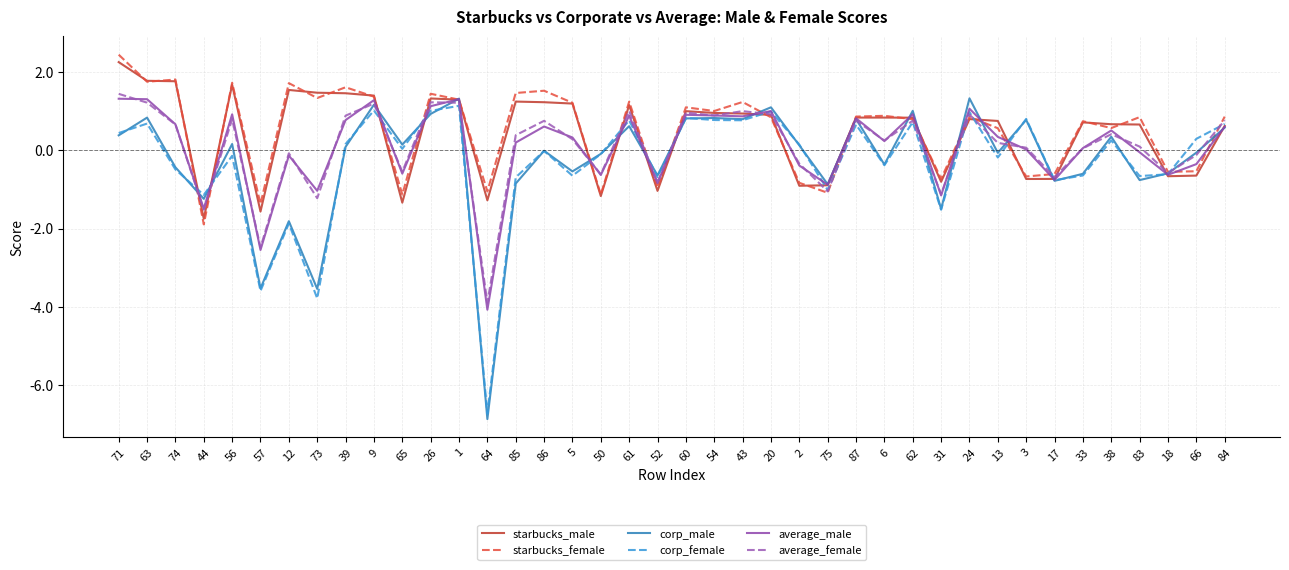

Which category has the lowest value across all series?

64